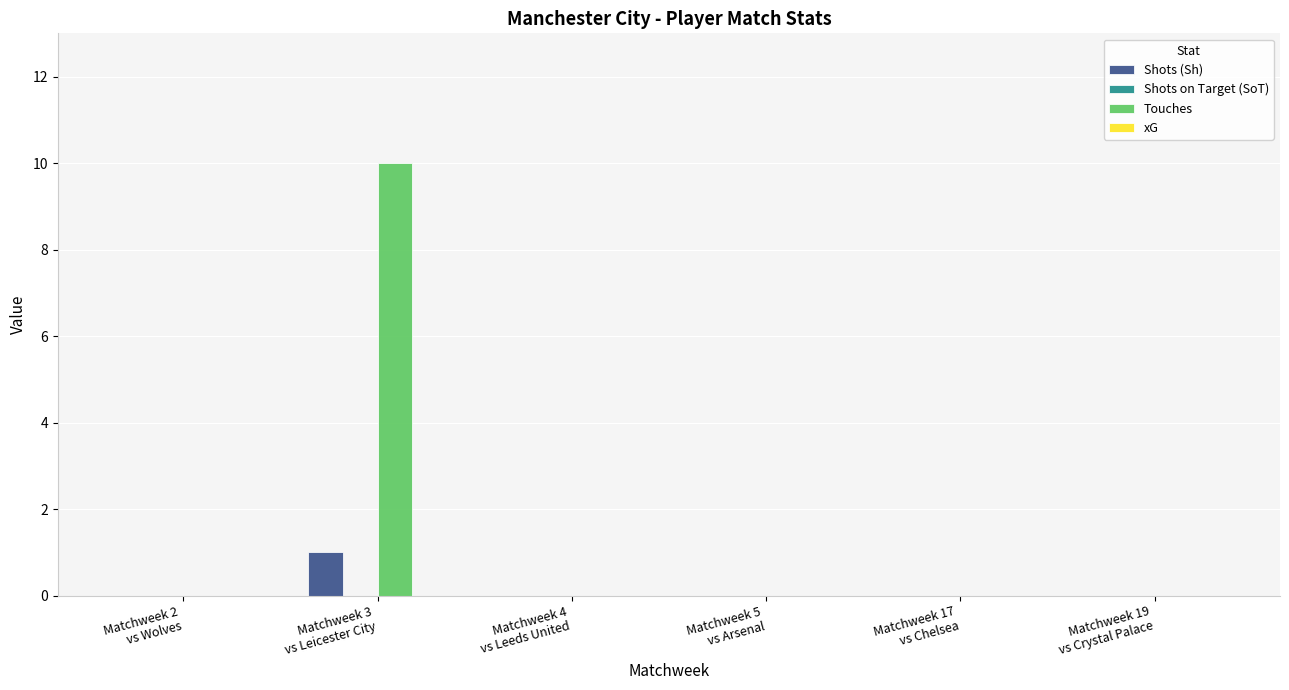

What is the sum of all Touches values?

10